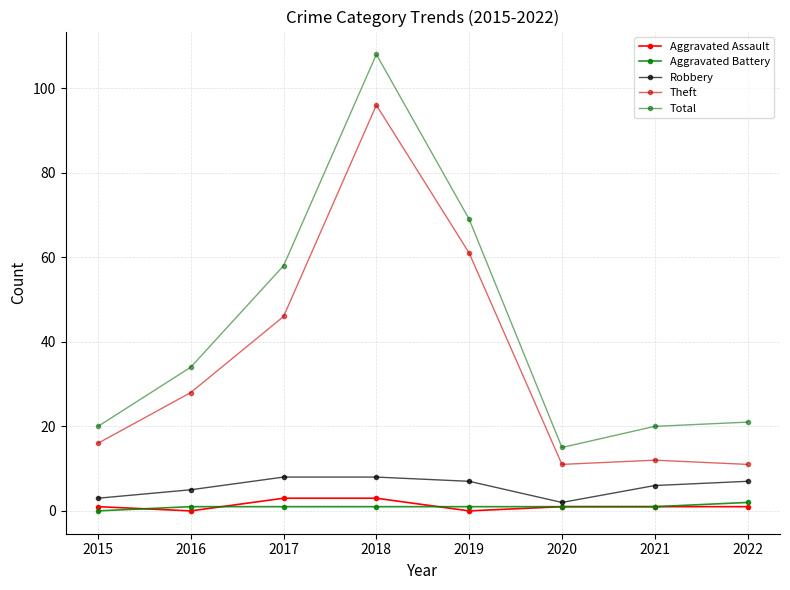

What is the approximate value of Robbery at 2015?

3